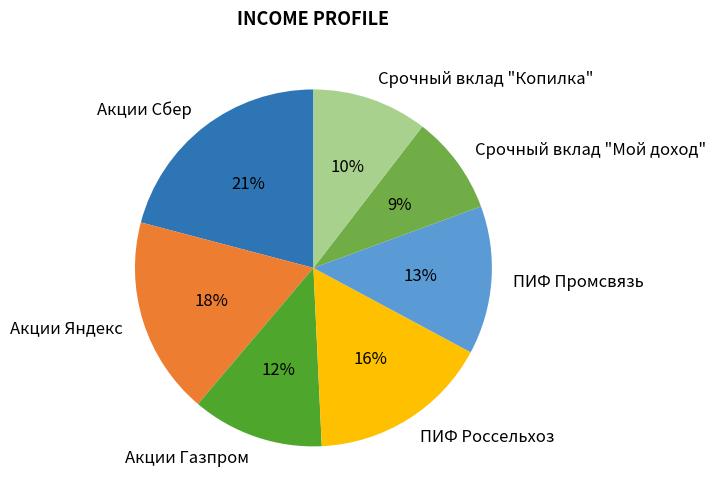

How many segments does this pie chart have?

7